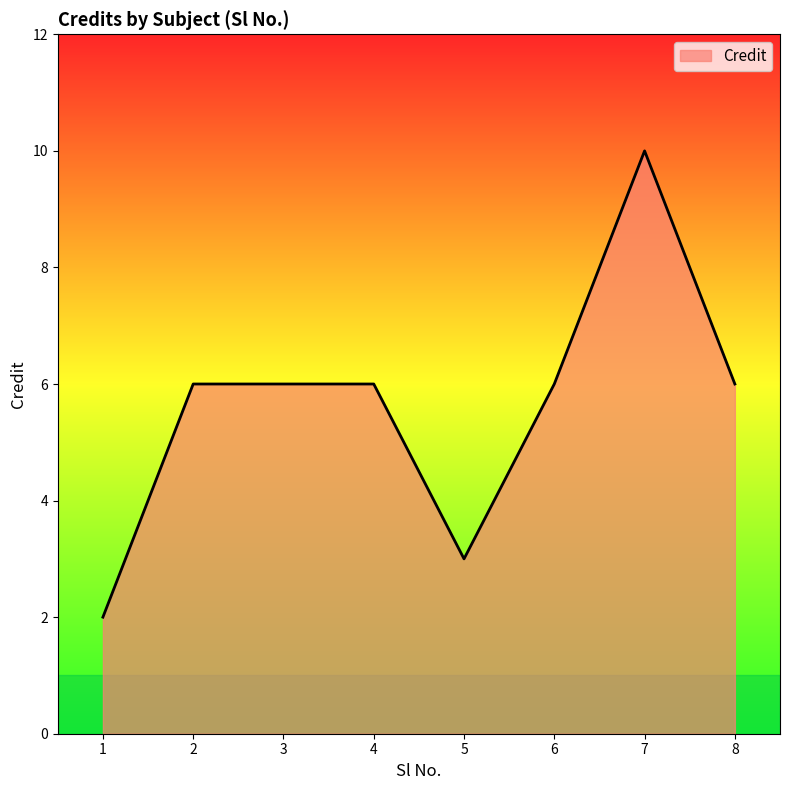

Read the value at 4.

6